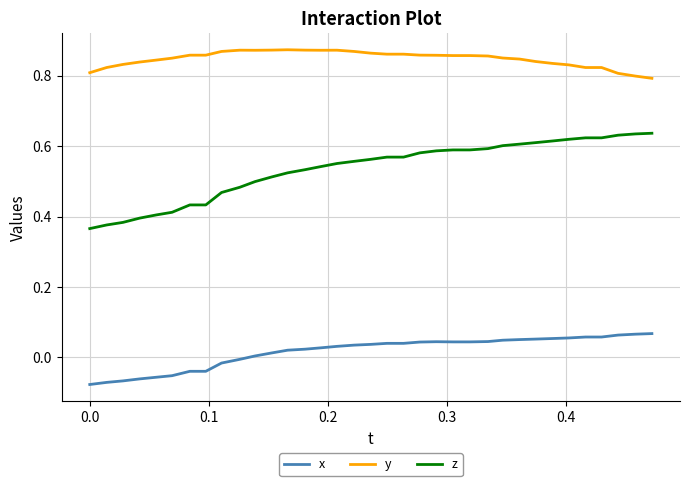

Which series has the largest total across all categories?

y